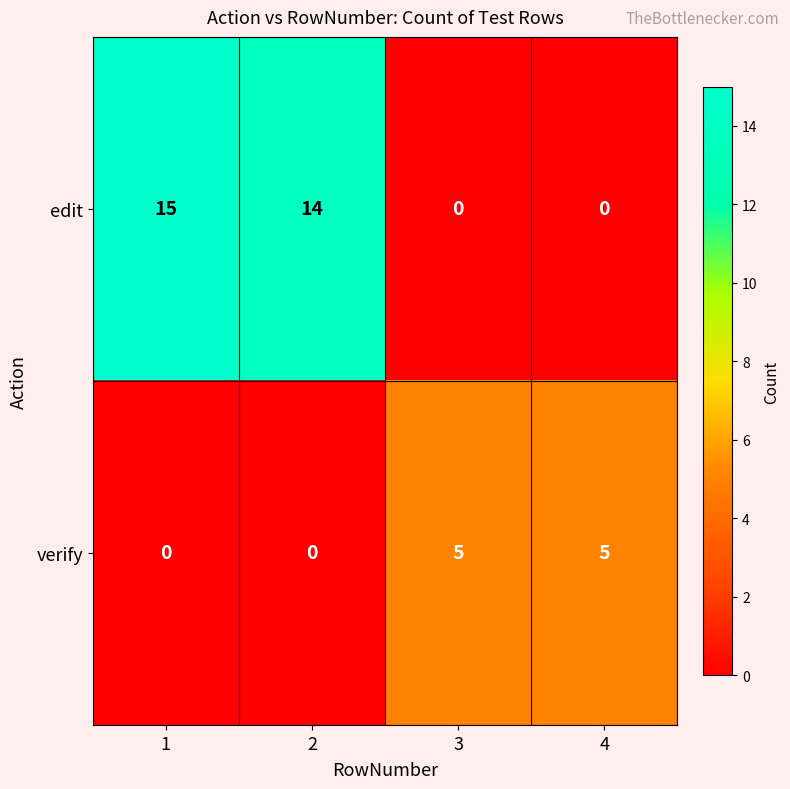

At 2, list the series in order from largest to smallest.

edit, verify